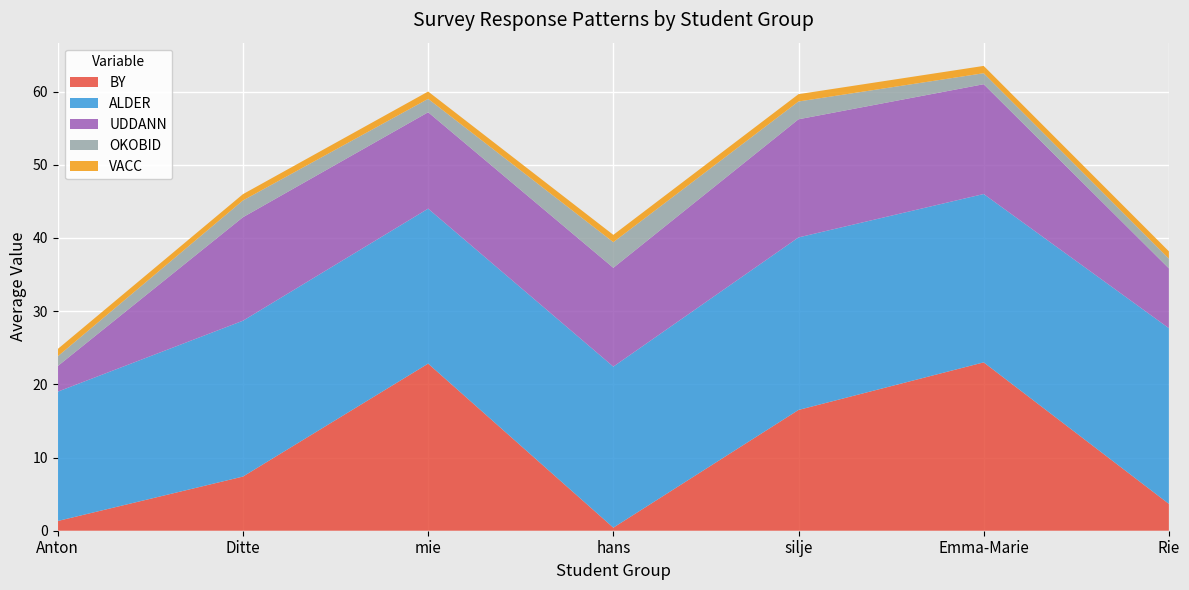

Reading right to left, list all the values displayed in this chart.

BY: Rie=3.7	Emma-Marie=23.0	silje=16.5	hans=0.4	mie=22.8	Ditte=7.4	Anton=1.3
ALDER: Rie=24.0	Emma-Marie=23.0	silje=23.6	hans=22.0	mie=21.2	Ditte=21.3	Anton=17.7
UDDANN: Rie=8.2	Emma-Marie=15.0	silje=16.1	hans=13.5	mie=13.2	Ditte=14.1	Anton=3.5
OKOBID: Rie=1.3	Emma-Marie=1.5	silje=2.4	hans=3.5	mie=1.8	Ditte=2.3	Anton=1.3
VACC: Rie=1.0	Emma-Marie=1.0	silje=1.0	hans=1.0	mie=1.0	Ditte=0.9	Anton=1.0